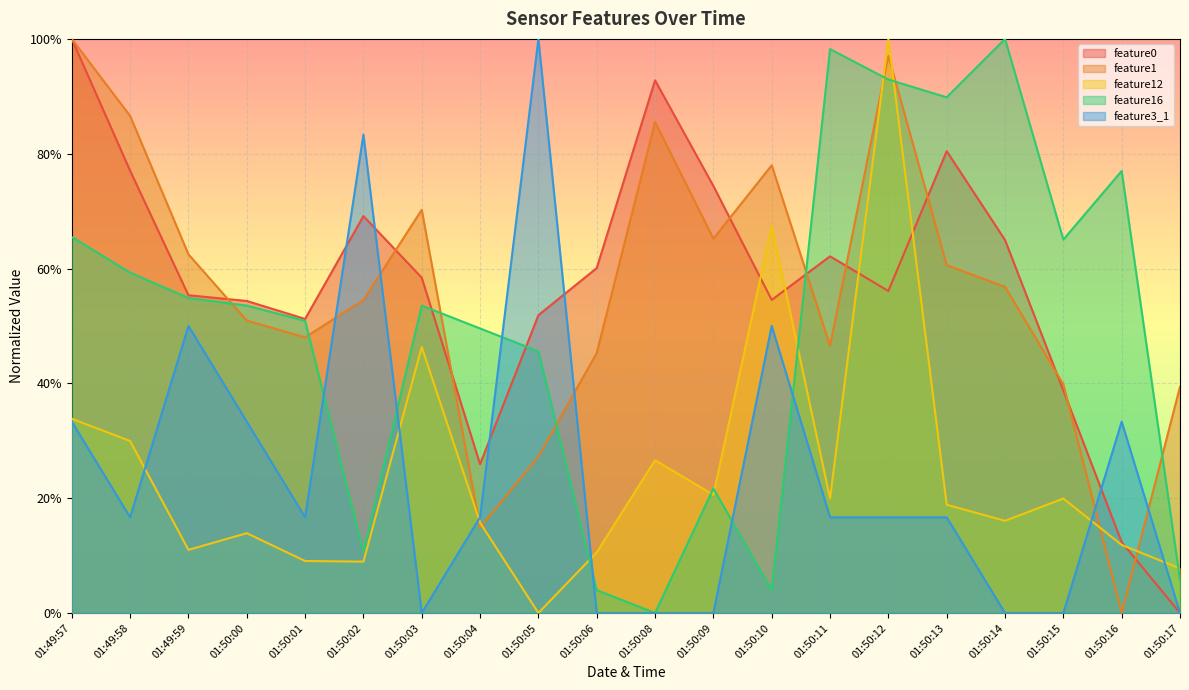

Is the value of feature1 at 01:50:03 greater than the value of feature12 at 01:50:13?

Yes